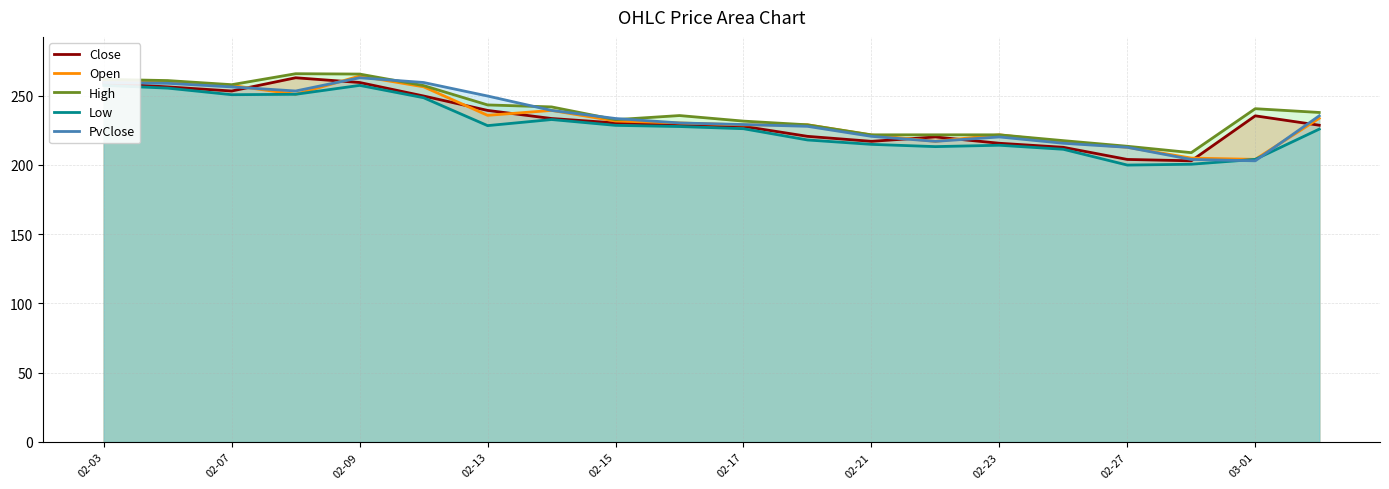

What is the spread (max minus min) of values at 11?

10.9